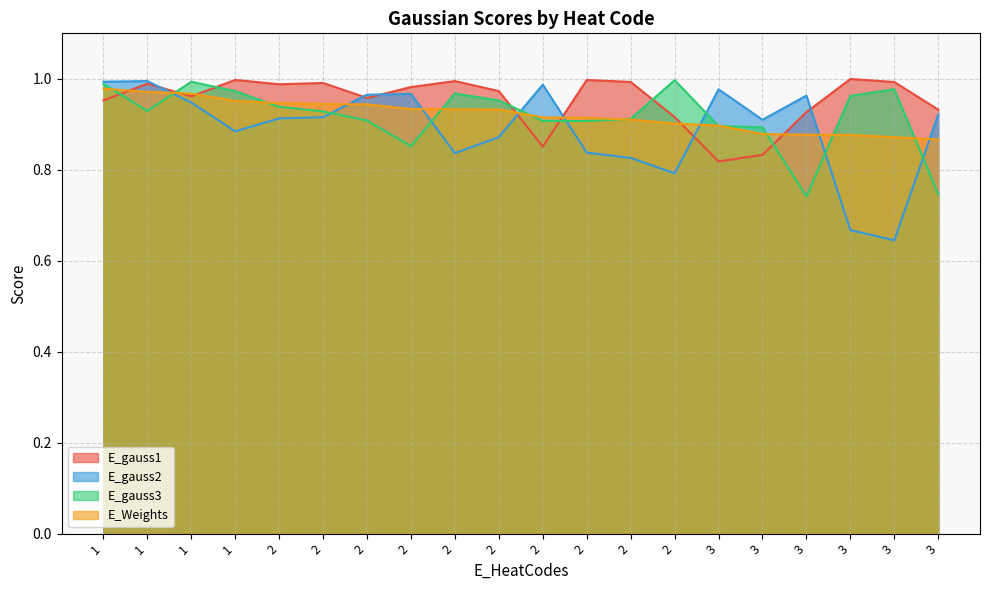

How many categories are shown in the chart?

20